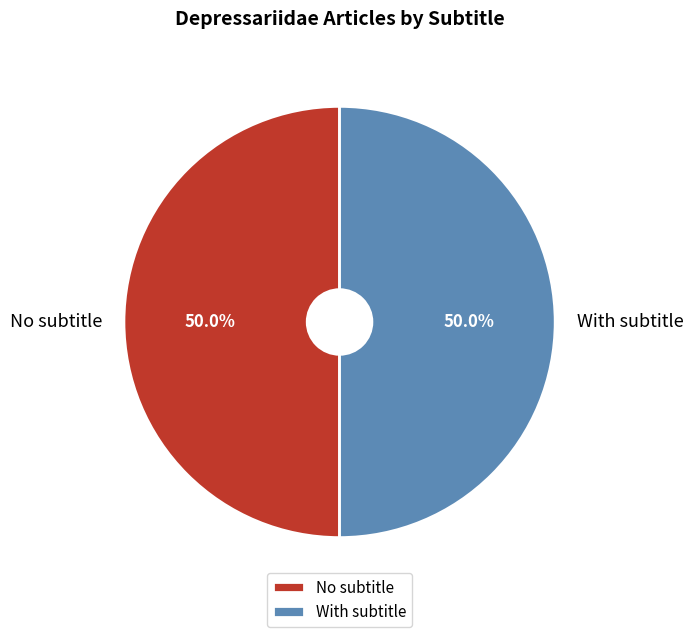

Approximately how many times larger is the value at No subtitle compared to With subtitle?

1.0